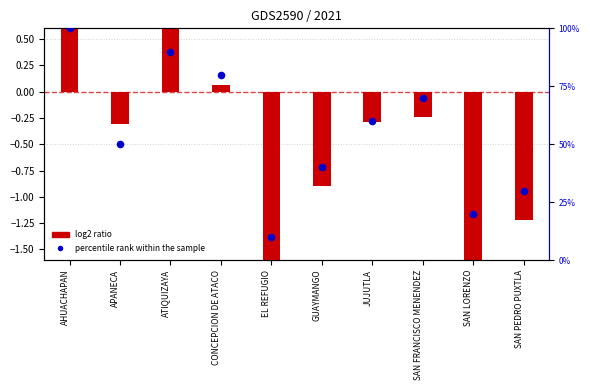

What are all the series names shown in the legend?

log2 ratio, percentile rank within the sample